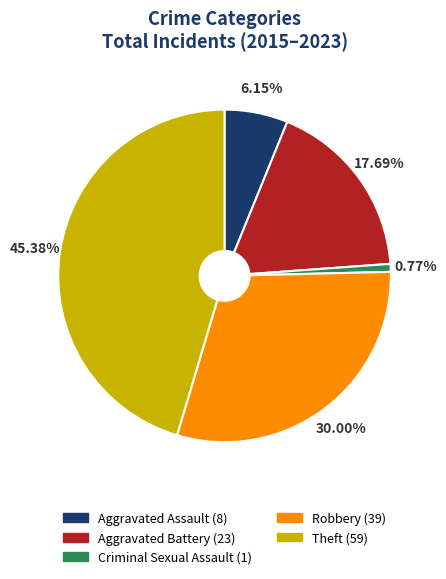

To the nearest percent, what portion does Aggravated Battery represent?

18%